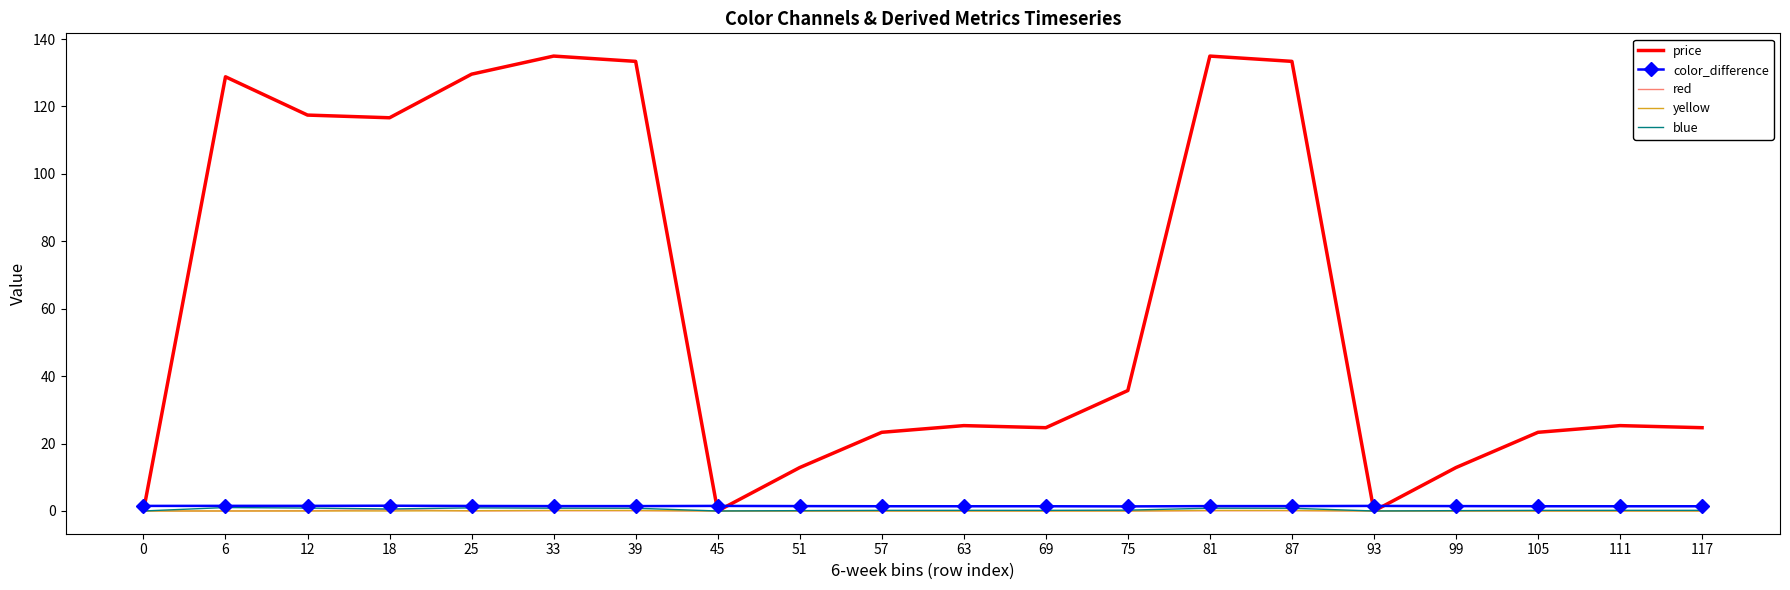

Which series has the largest total across all categories?

price